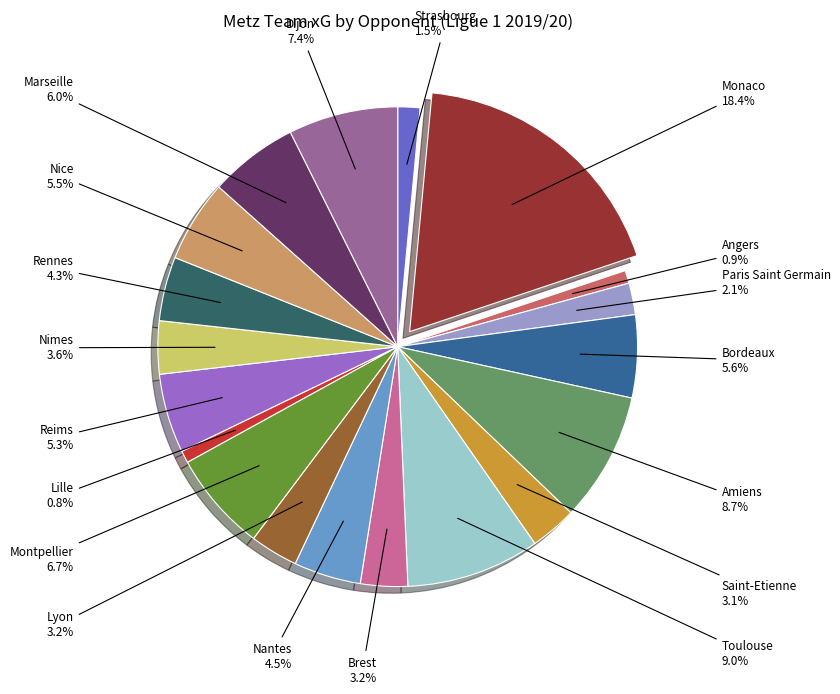

What percentage do Paris Saint Germain and Brest together represent?

5.3%